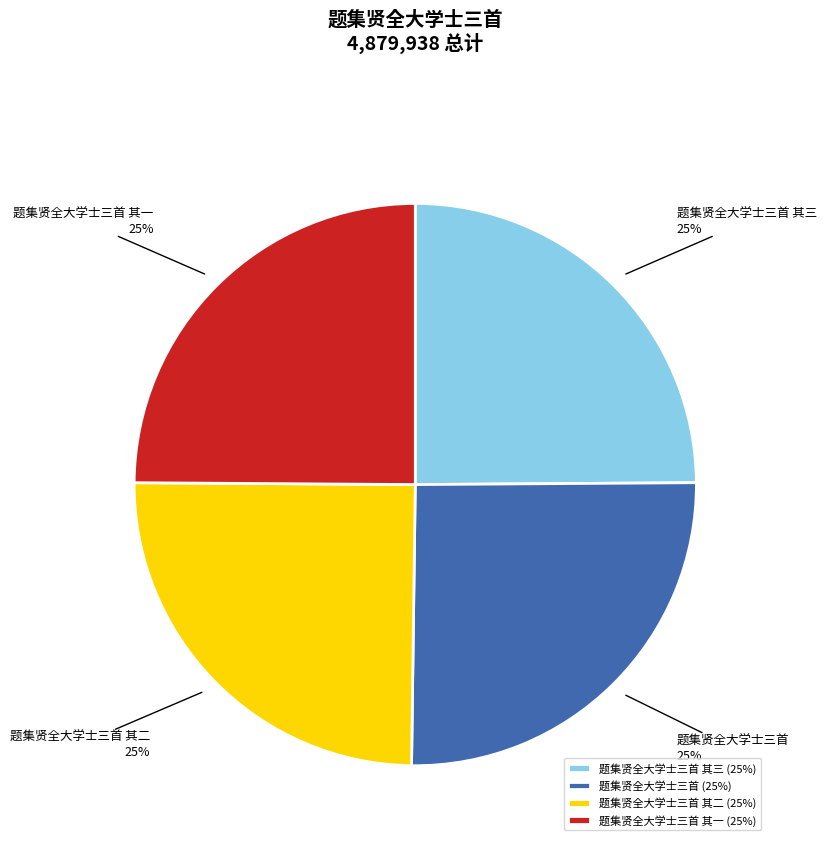

To the nearest percent, what portion does 题集贤全大学士三首 represent?

25%